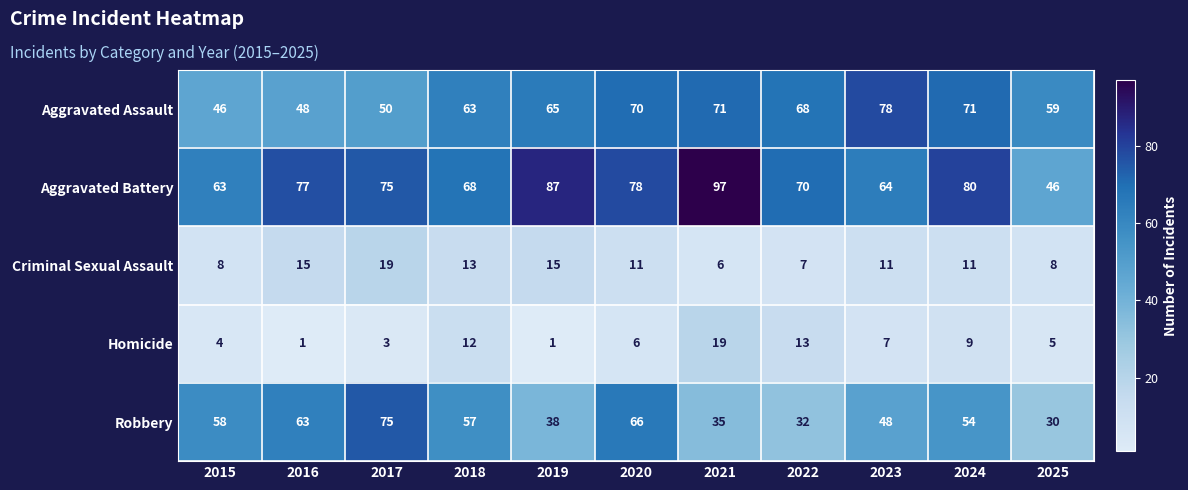

At which category is the sum across all series the highest?

2020